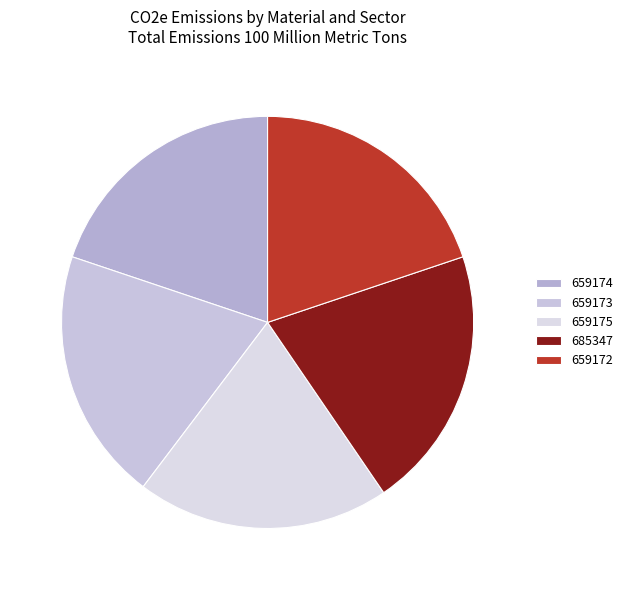

How many slices are in this pie chart?

5